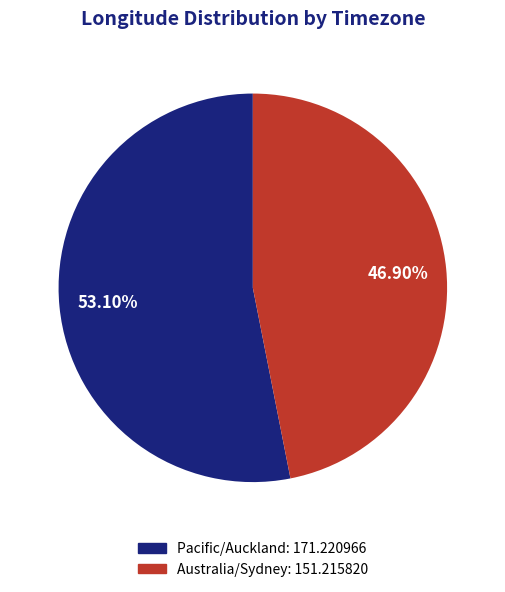

What is the ratio of the value at Pacific/Auckland to the value at Australia/Sydney?

1.1